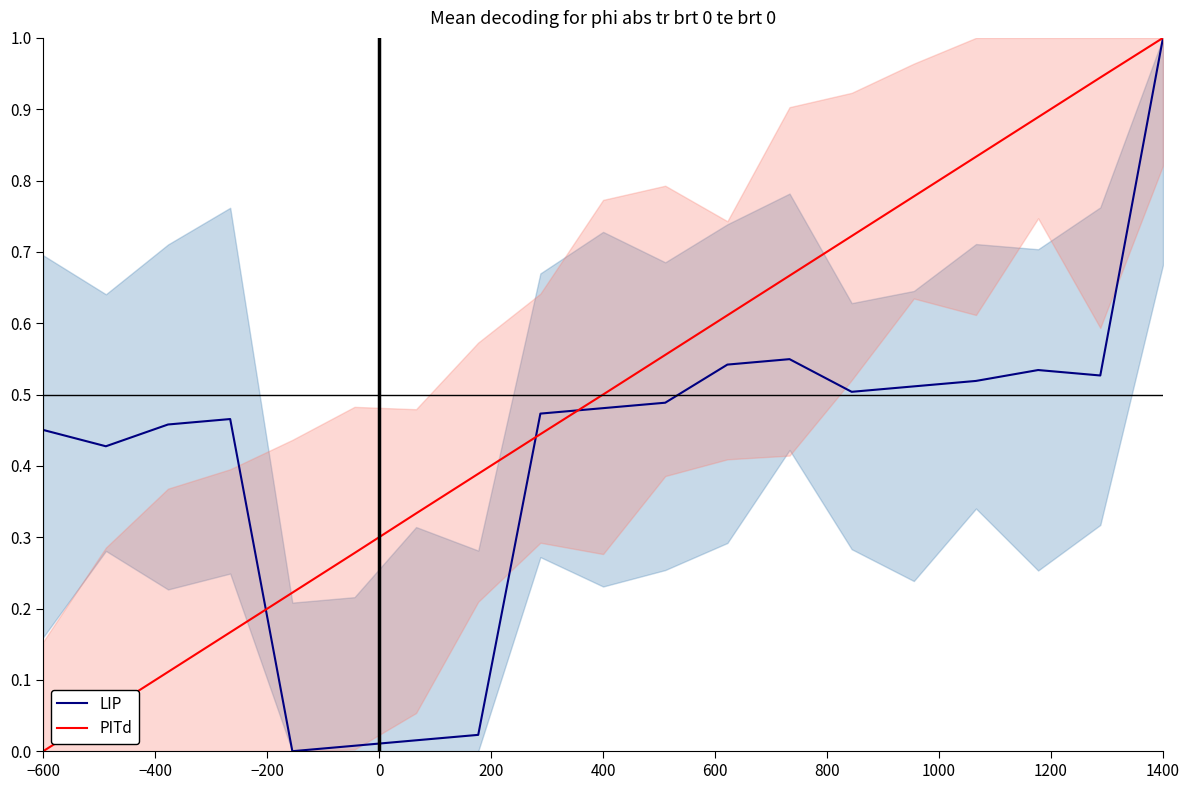

What is the highest value of the LIP series?

1.0